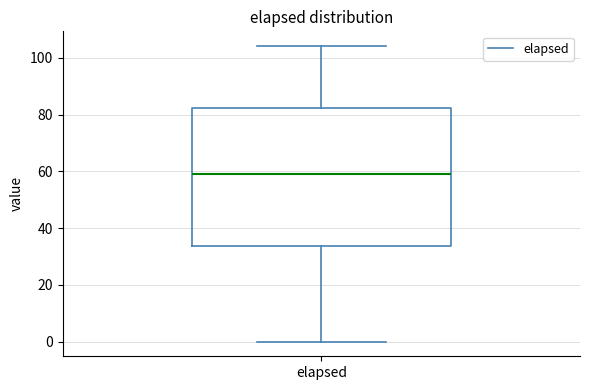

Read this box plot against the y-axis: the position of the median line, the range covered by the box, and the ends of both whiskers. The values are not printed on the chart, so give them approximately, as read against the axis.

median 60, box 34 to 82, whiskers 0 to 104